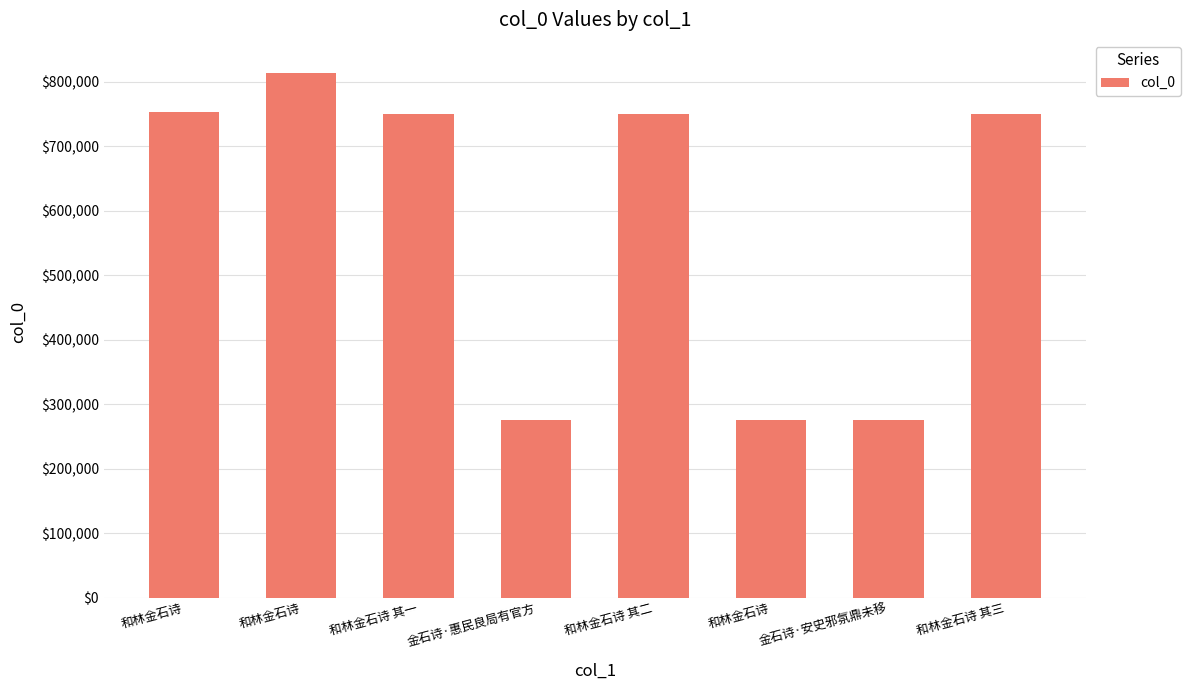

Count the number of data series in this chart.

1